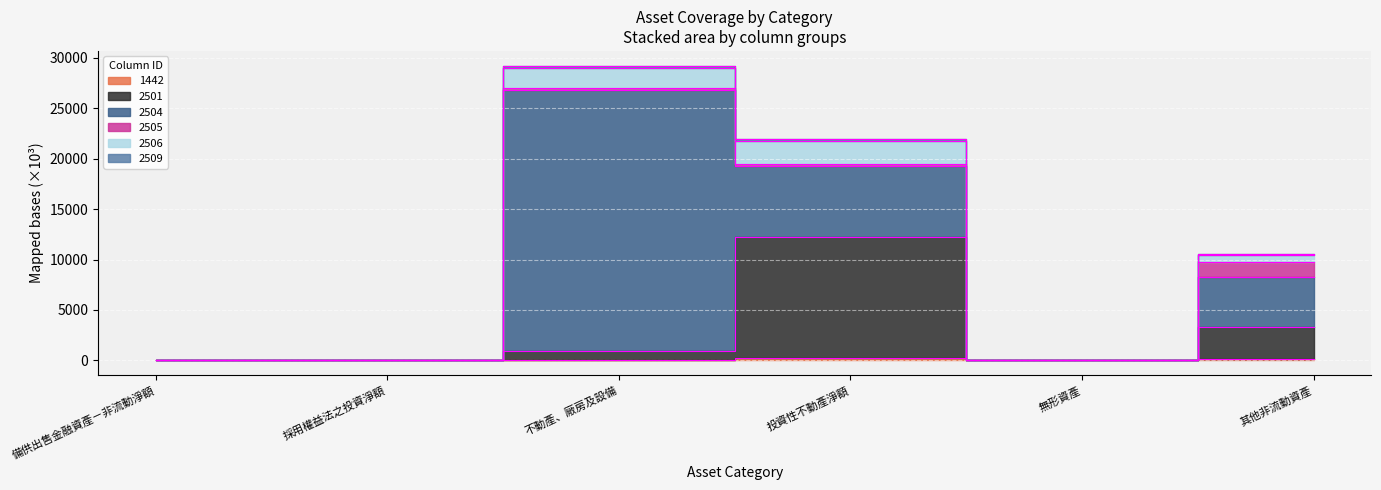

How many data points in 1442 are above 27?

3